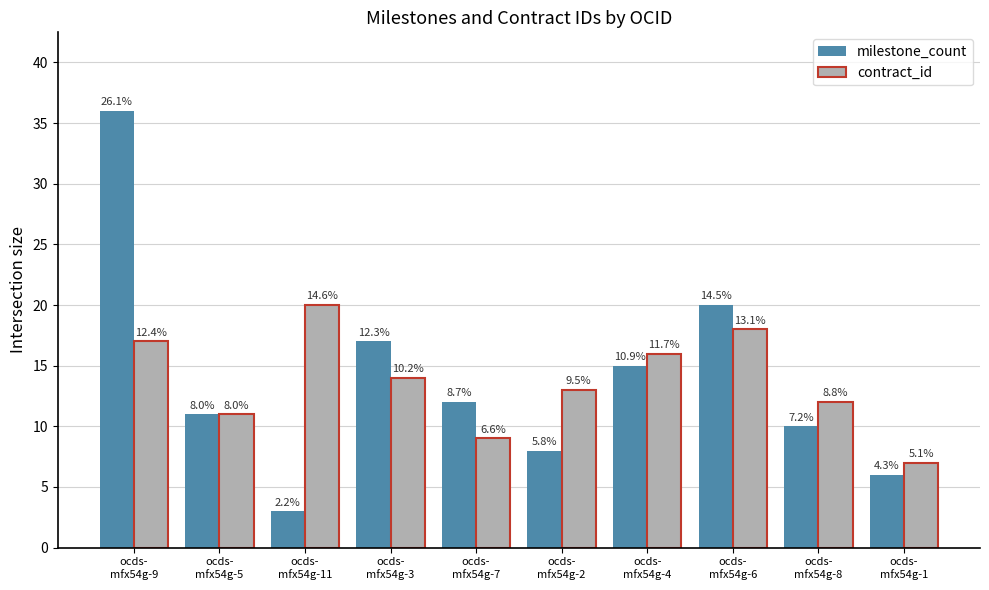

How many groups of bars are there?

10